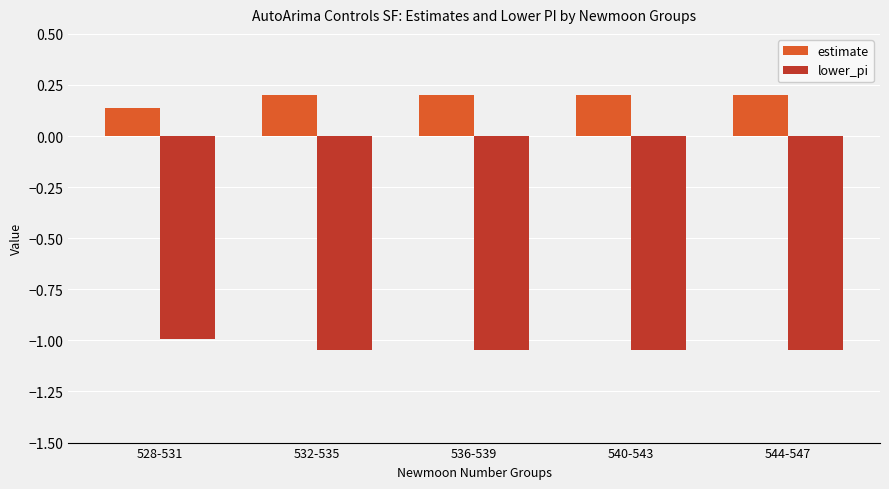

What position from the left is 544-547?

5